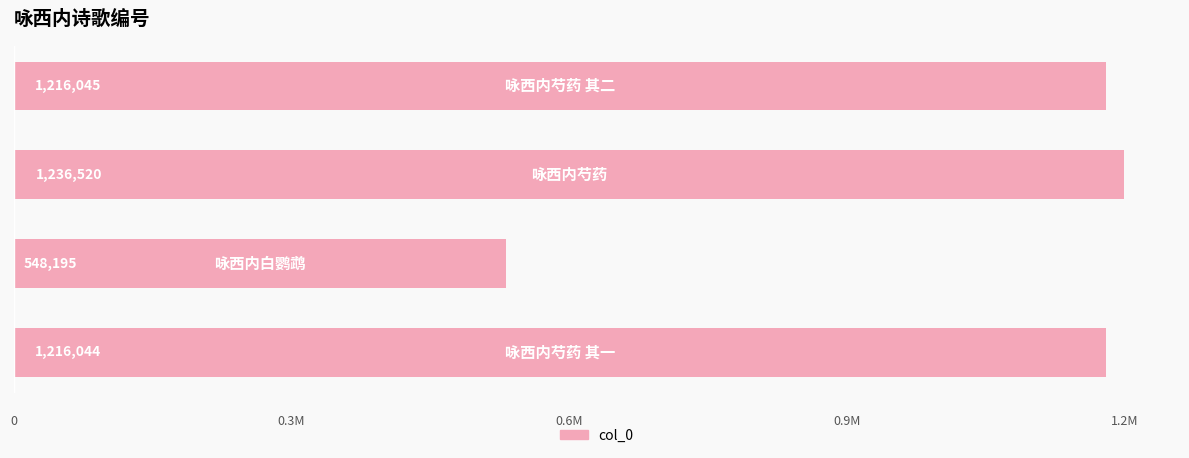

Does the chart contain any negative values?

No